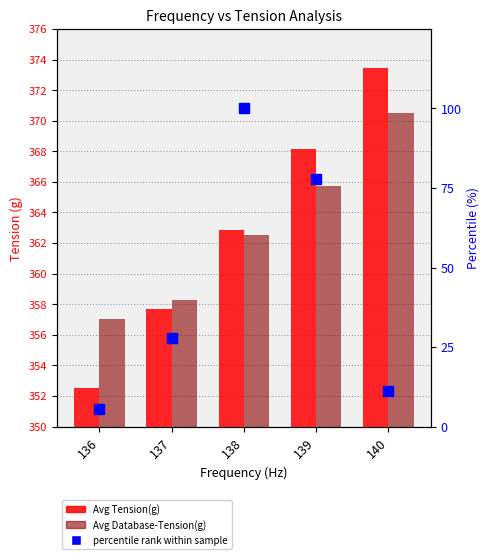

At which label does percentile rank within sample reach its peak?

138